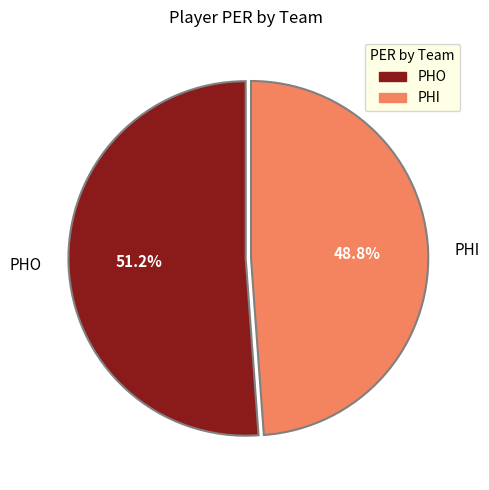

How many slices are in this pie chart?

2